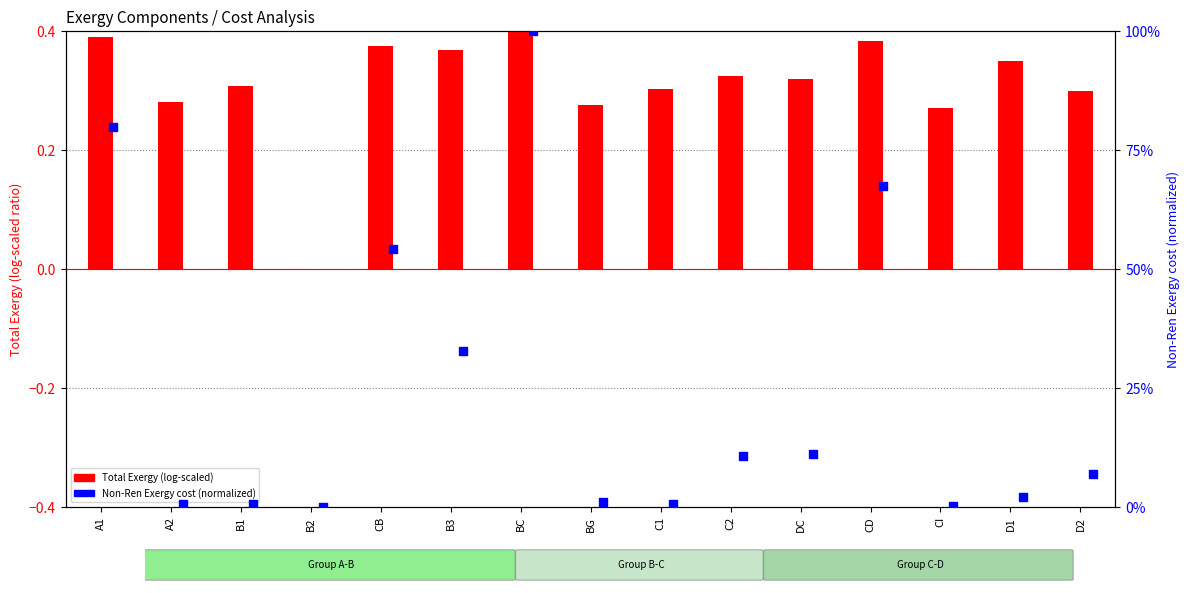

Which series contains the lowest Y value?

Total Exergy (log-scaled)